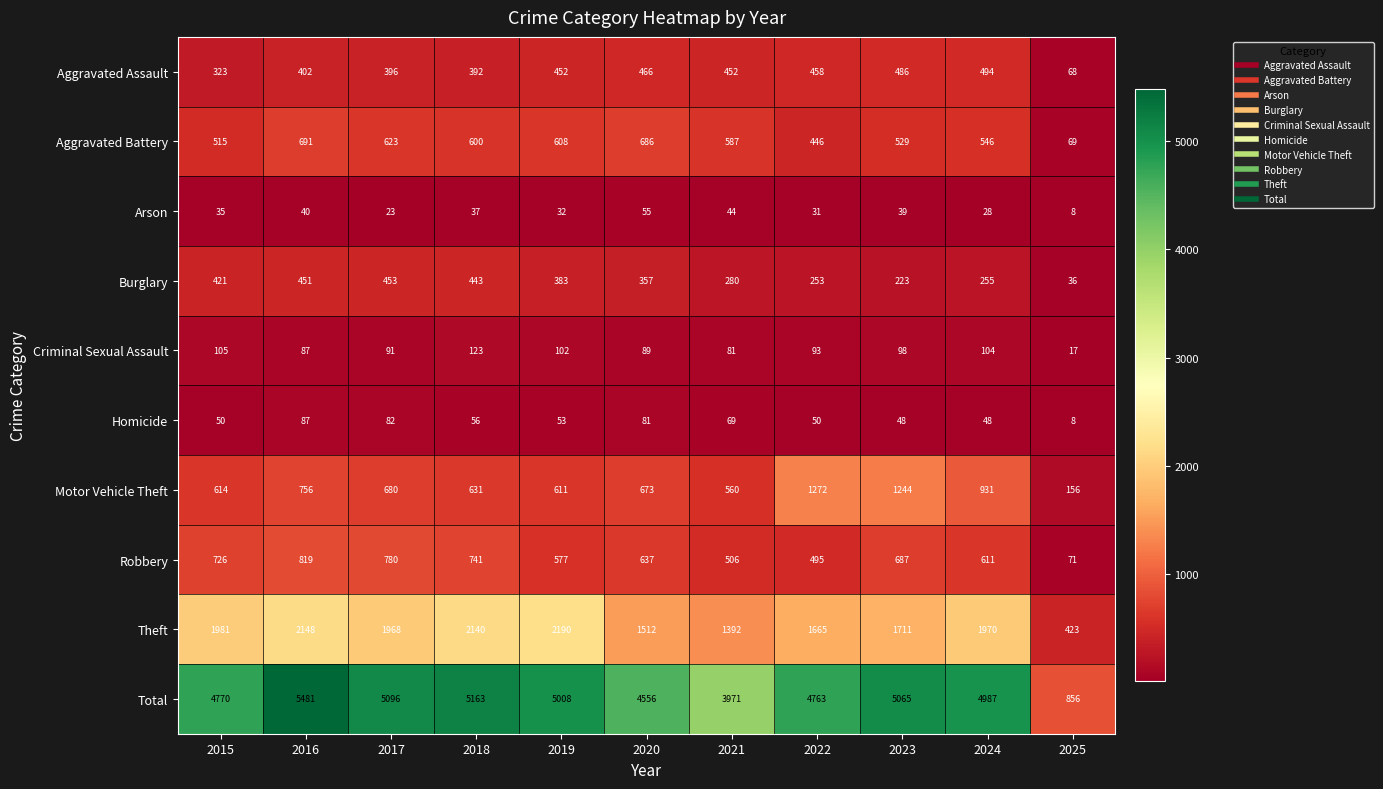

What is the difference between the maximum and minimum values in the Burglary series?

417